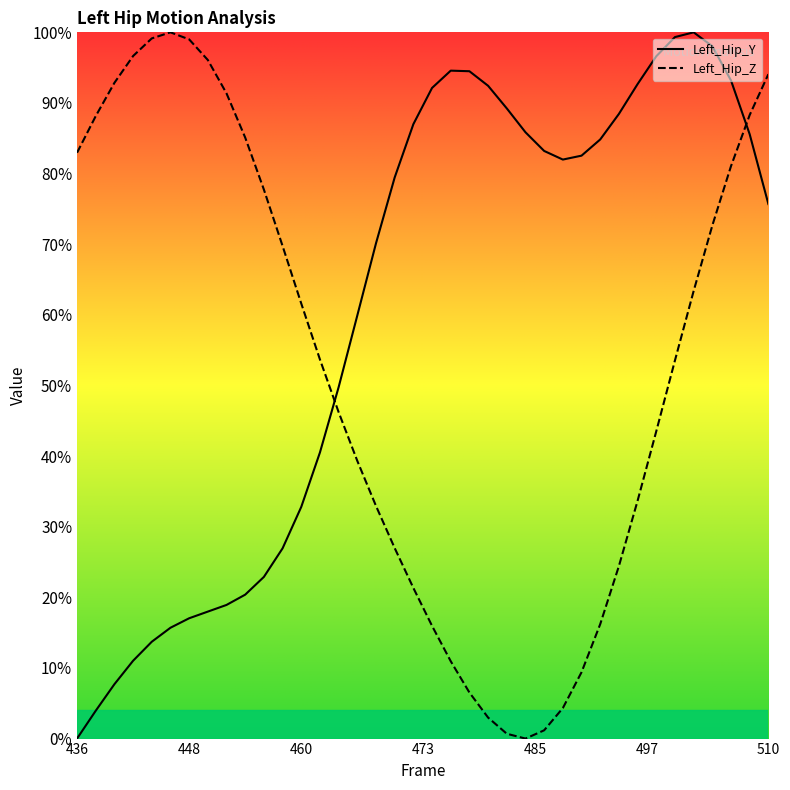

What is the maximum value for Left_Hip_Z?

100.0